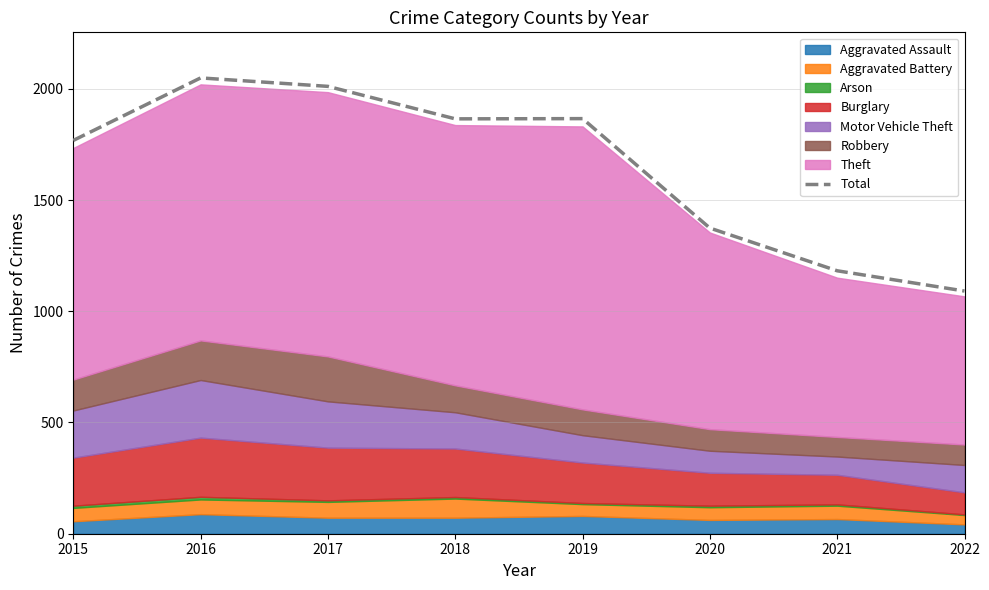

What is the difference between the values at 2018 and 2017?

146